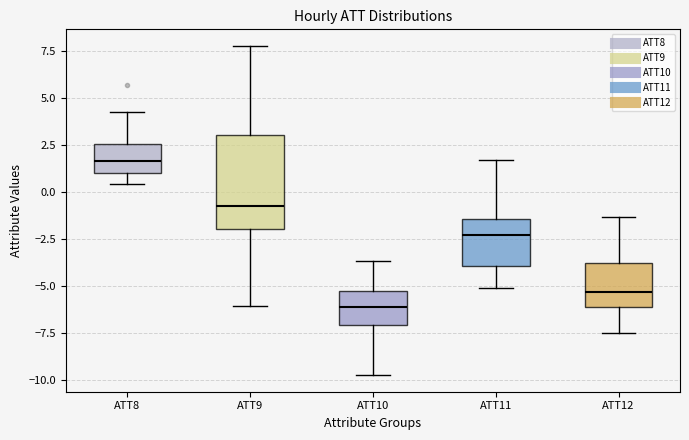

Which box's median line is the highest?

ATT8